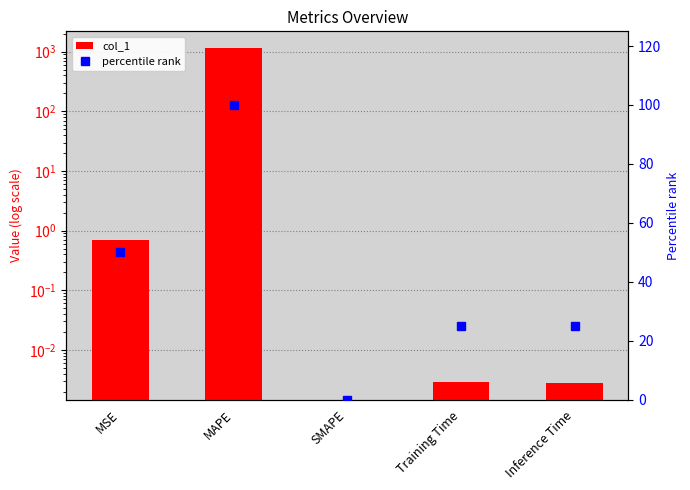

What is the total value across all series at Inference Time?

25.0